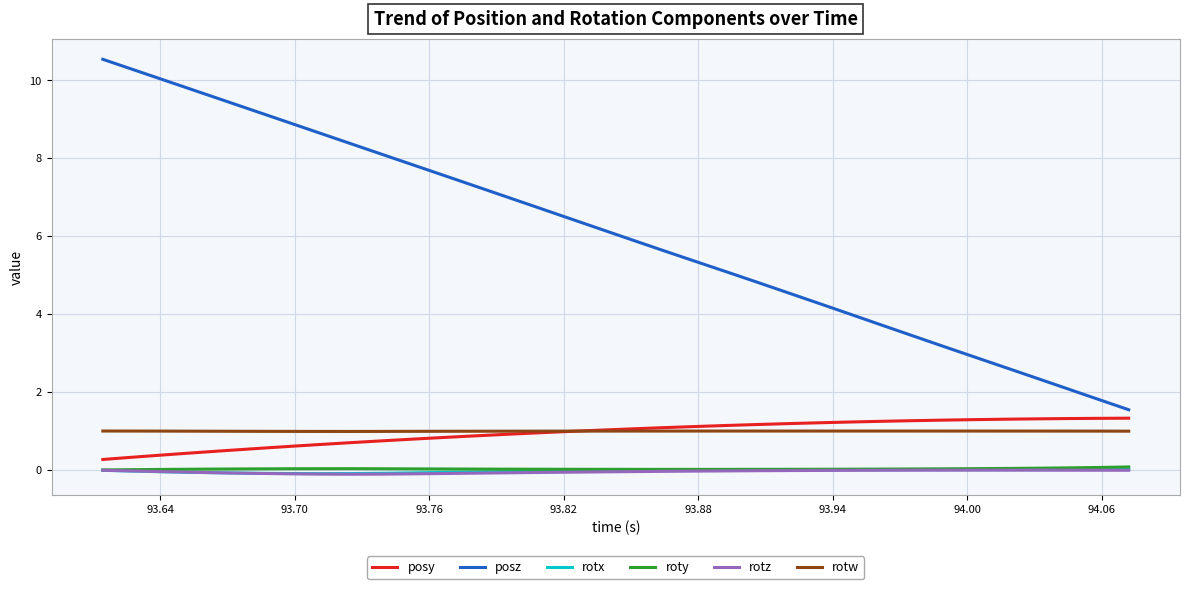

After their last crossing, which series has the higher values: posy or rotw?

posy